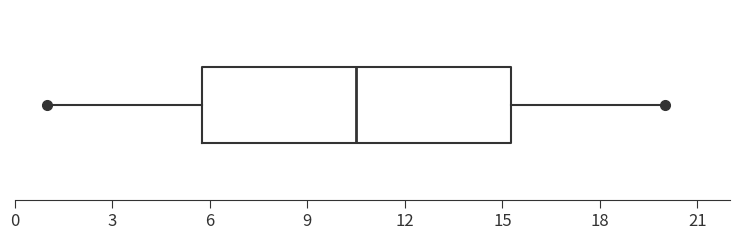

Transcribe this box plot: give where the median line is, the range the box spans, and where the two whiskers end, as read against the x-axis. The values are not printed on the chart, so give them approximately, as read against the axis.

median 10.5, box 6.0 to 15.5, whiskers 1.0 to 20.0